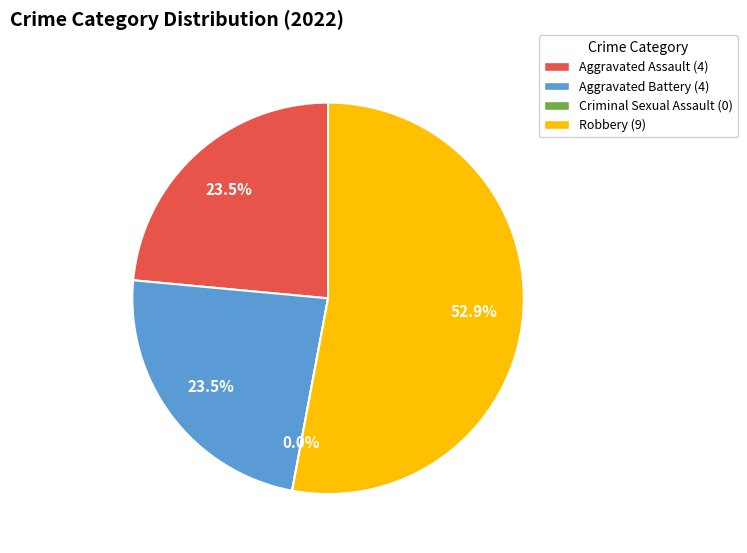

True or false: Aggravated Battery accounts for 10% of the total.

False